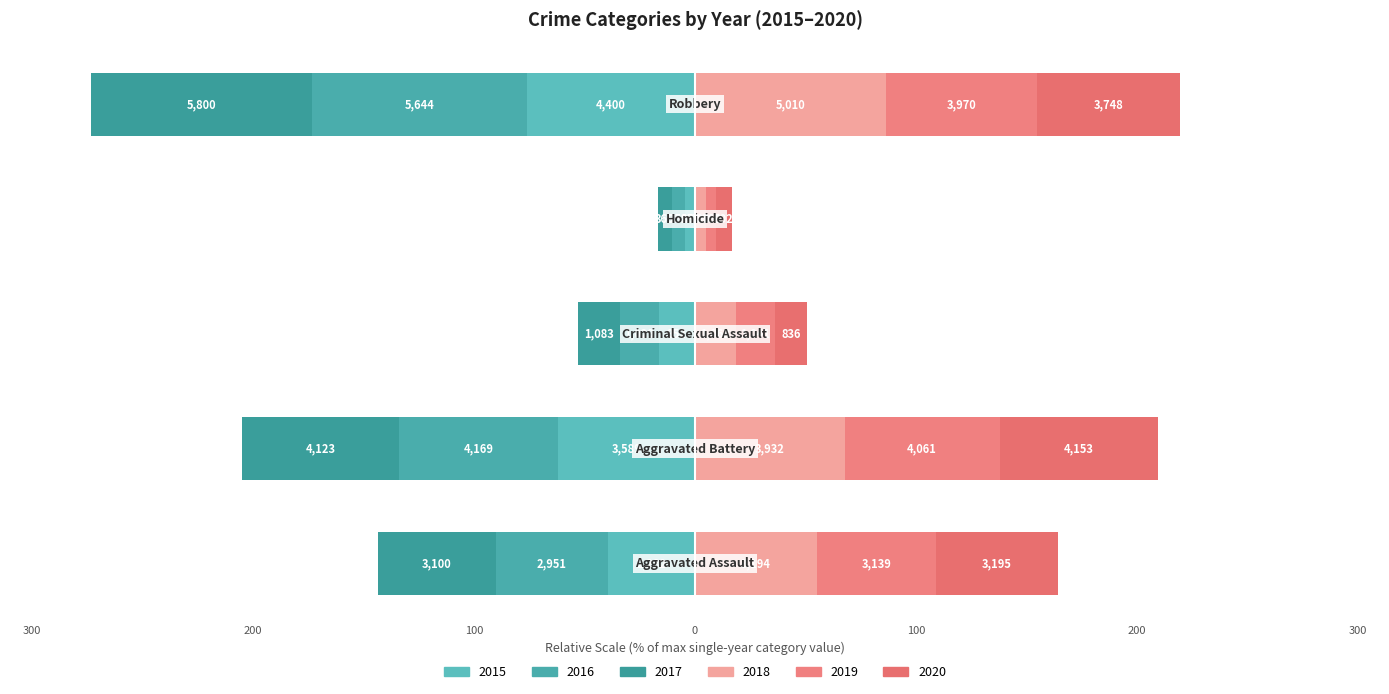

The 2019 series shows 4.6 at Homicide. True or false?

True